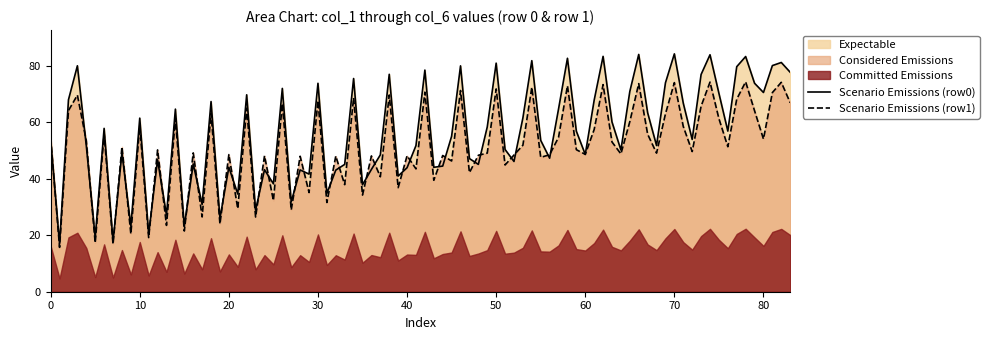

The Scenario Emissions (row1) series shows 54.5 at 0. True or false?

True